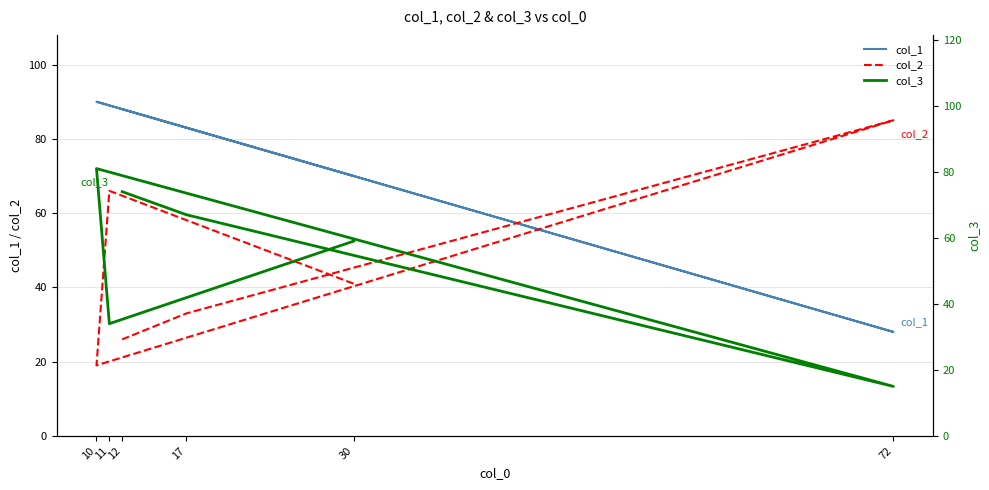

Rank the series at 72 from highest to lowest value.

col_2, col_1, col_3